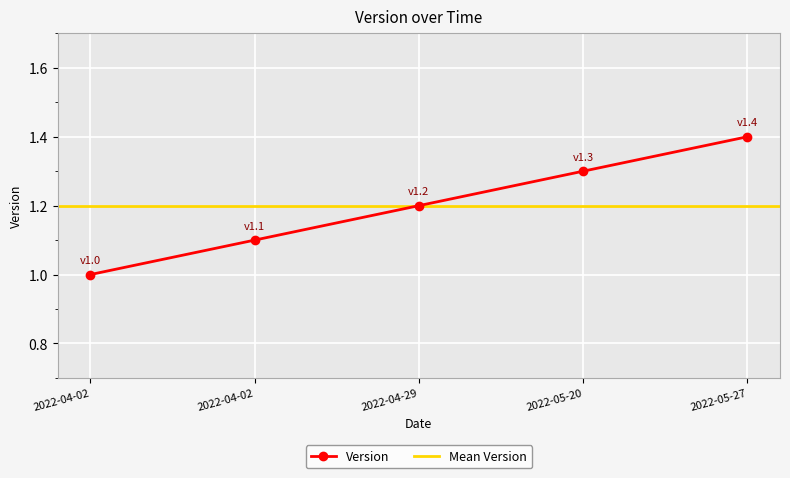

Which category has the lowest value across all series?

2022-04-02